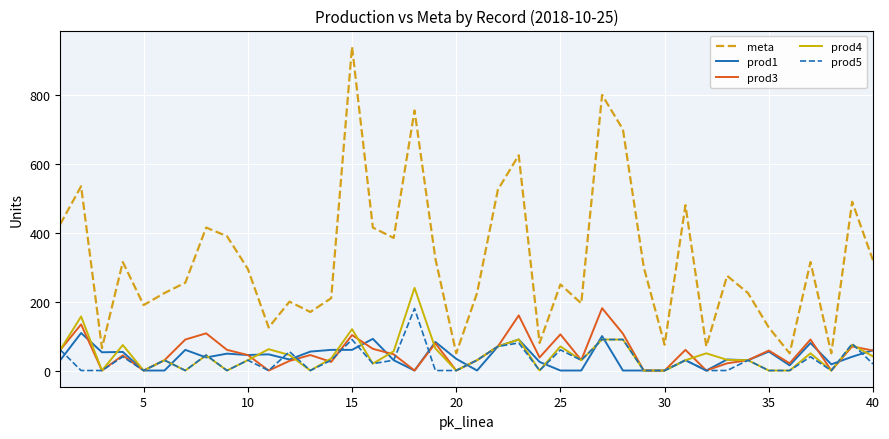

Which series has the largest total across all categories?

meta